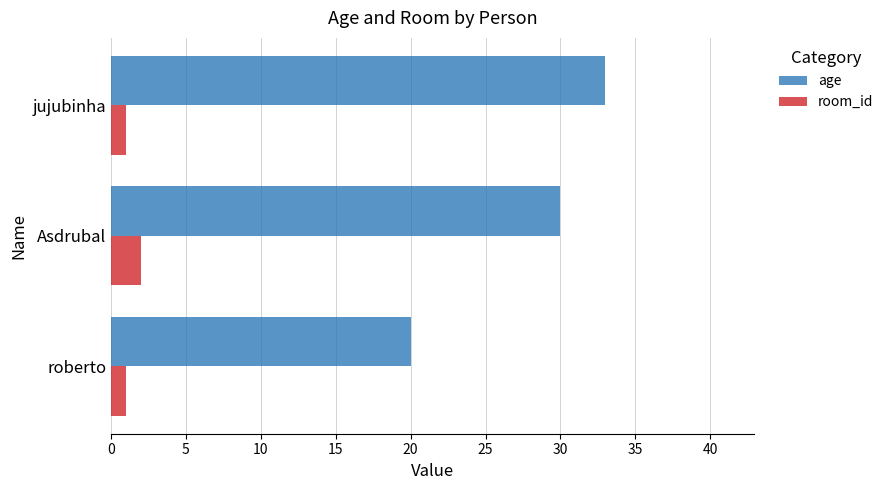

What is the highest value of the age series?

33